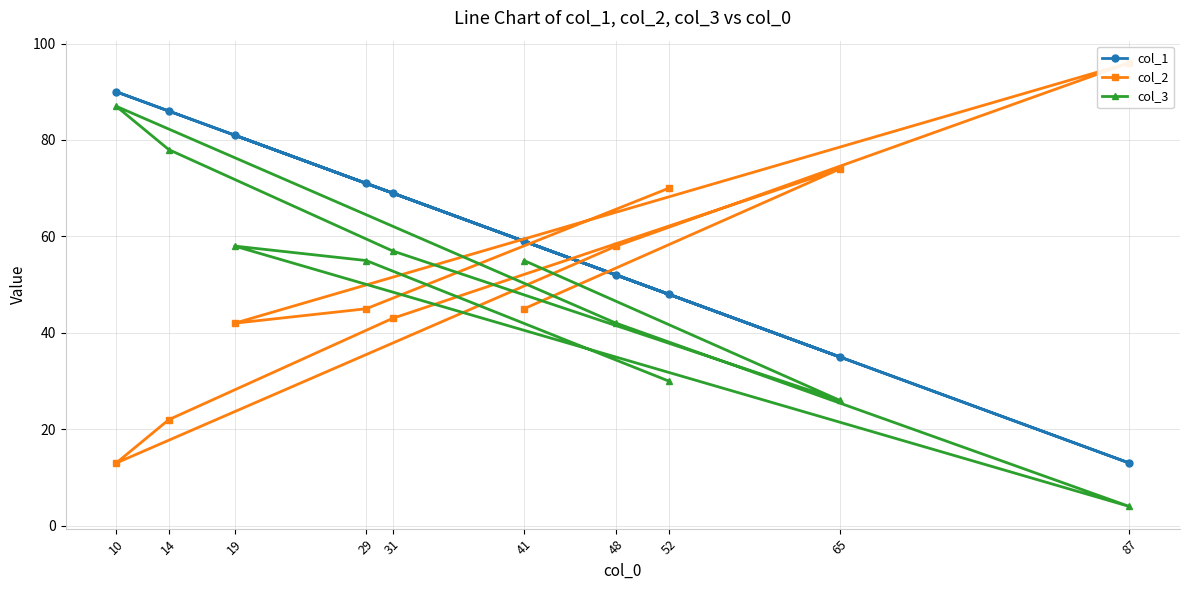

Between 14 and 65, which series saw the biggest shift?

col_2